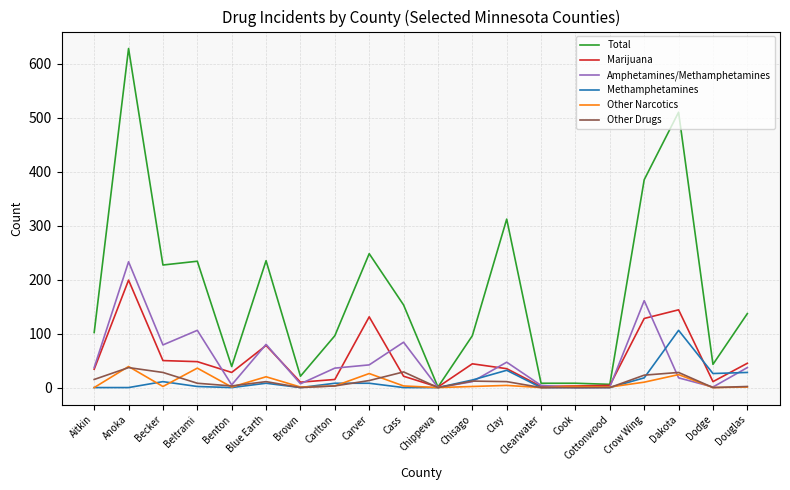

Which series has the widest spread of values?

Total